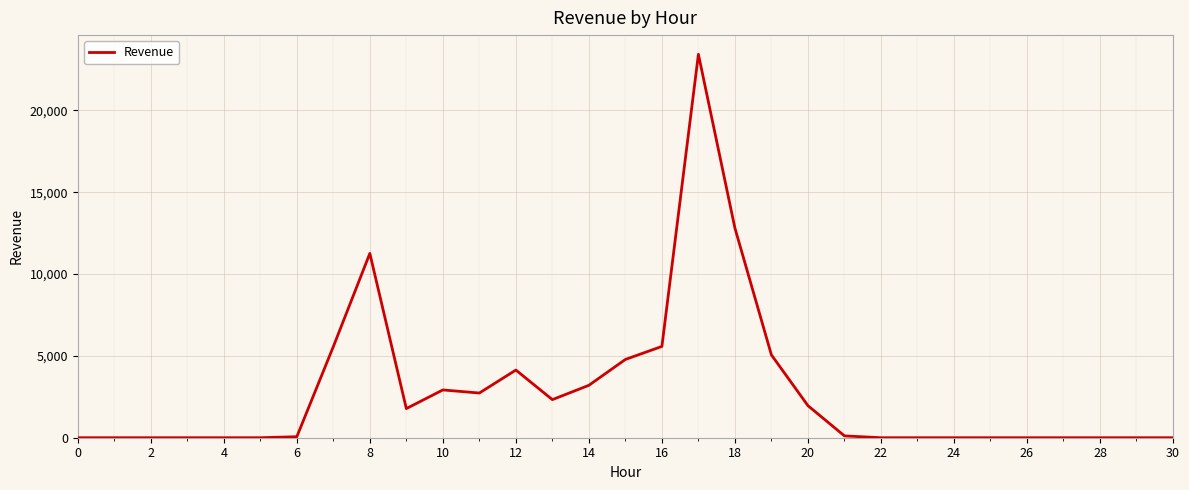

What is the difference between the maximum and minimum values?

23434.7